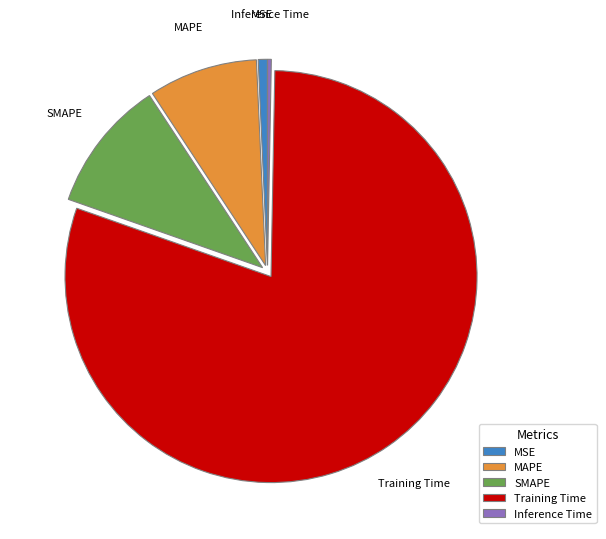

Between SMAPE and Inference Time, which is larger?

SMAPE